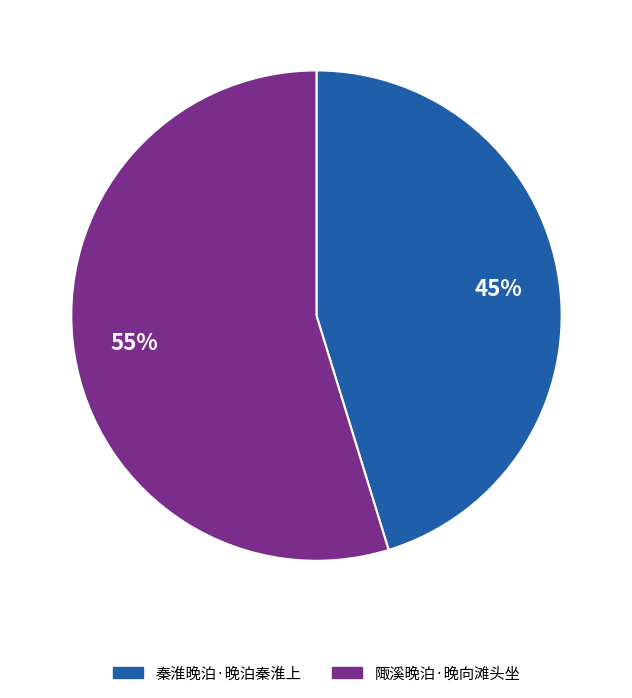

To the nearest percent, what percentage of the pie is 秦淮晚泊·晚泊秦淮上?

45%